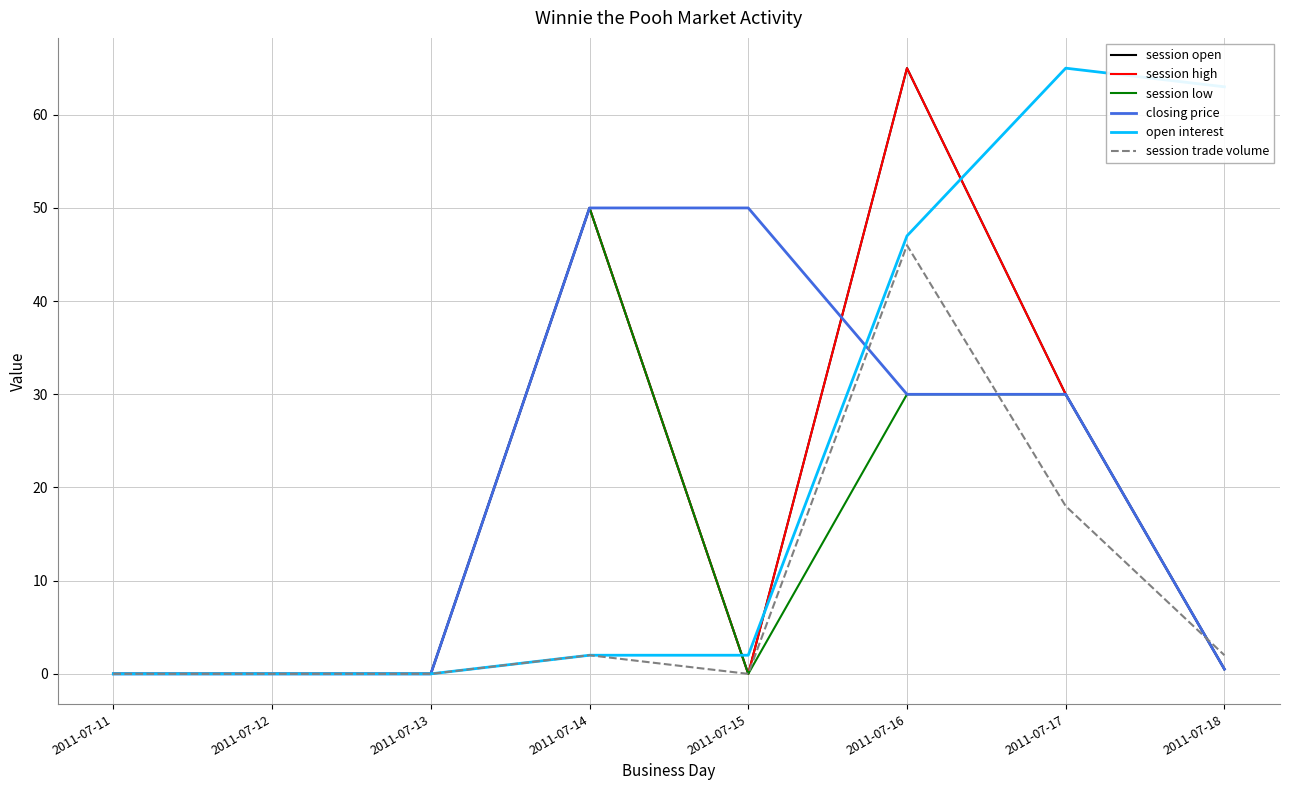

Does the chart have visible grid lines?

Yes